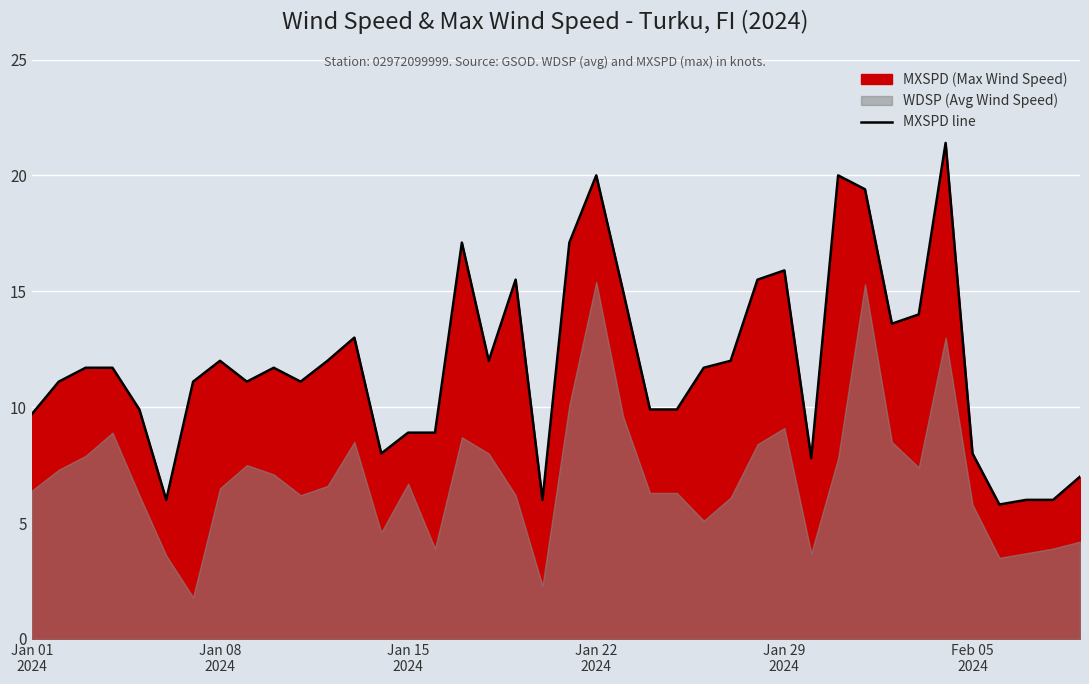

What is the minimum value for MXSPD line?

5.8